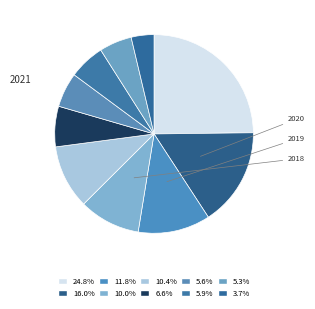

How many slices are in this pie chart?

10